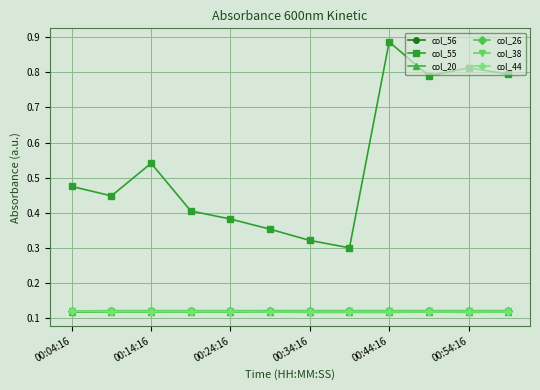

At how many categories does at least one series exceed 0?

12